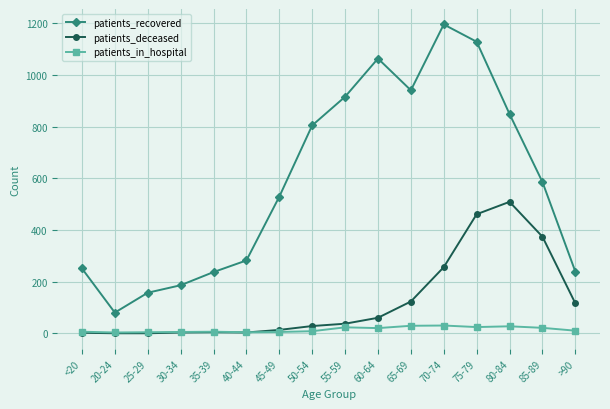

Does the chart have visible grid lines?

Yes